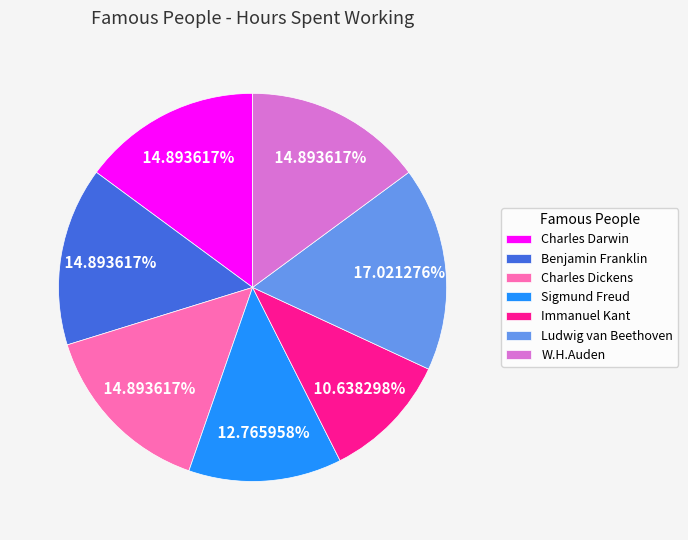

Between Charles Dickens and Sigmund Freud, which is larger?

Charles Dickens